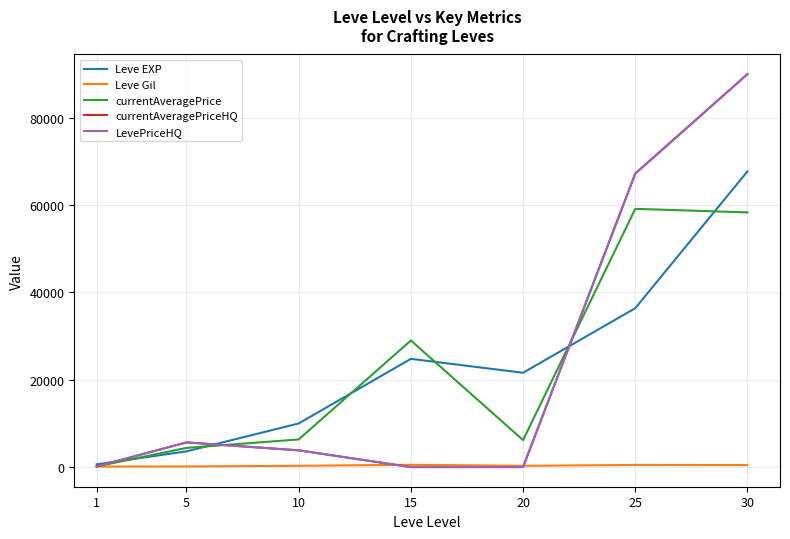

Does the chart have visible grid lines?

Yes